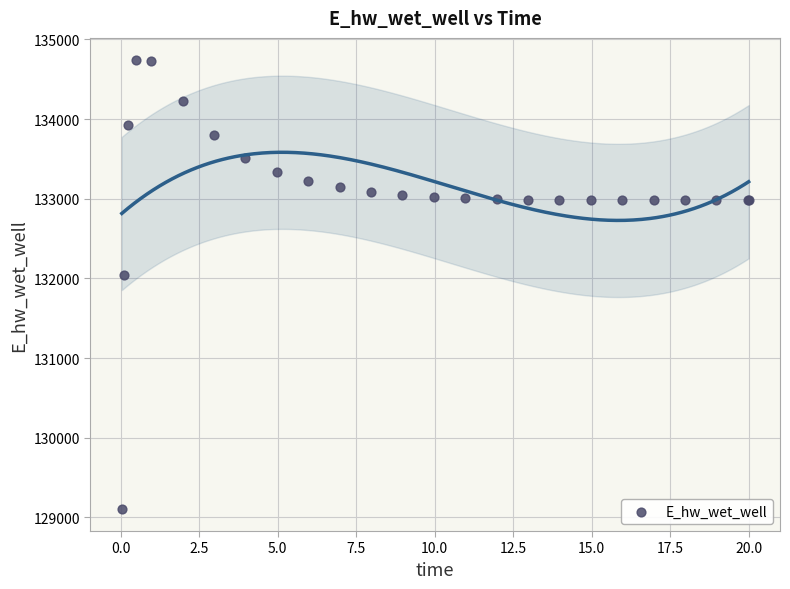

What Y value in the scatter plot is closest to 131923?

132046.2